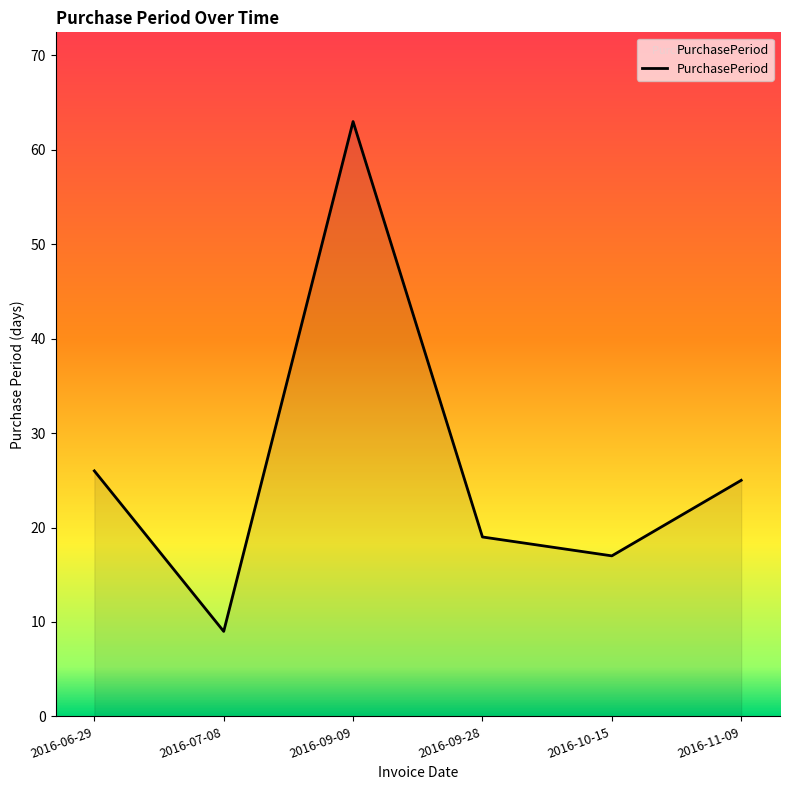

The value at 2016-06-29 is 34. True or false?

False